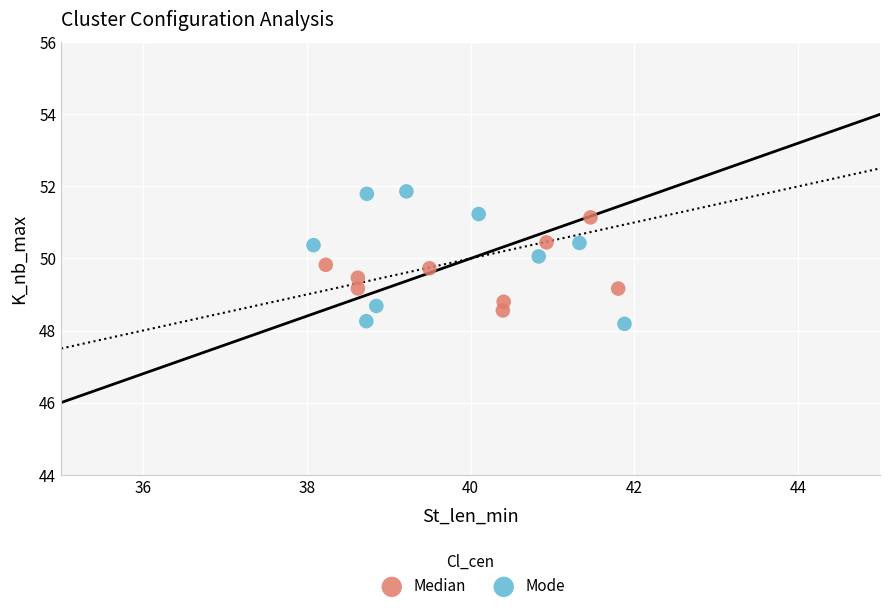

Which series has the largest Y range (max minus min)?

Mode